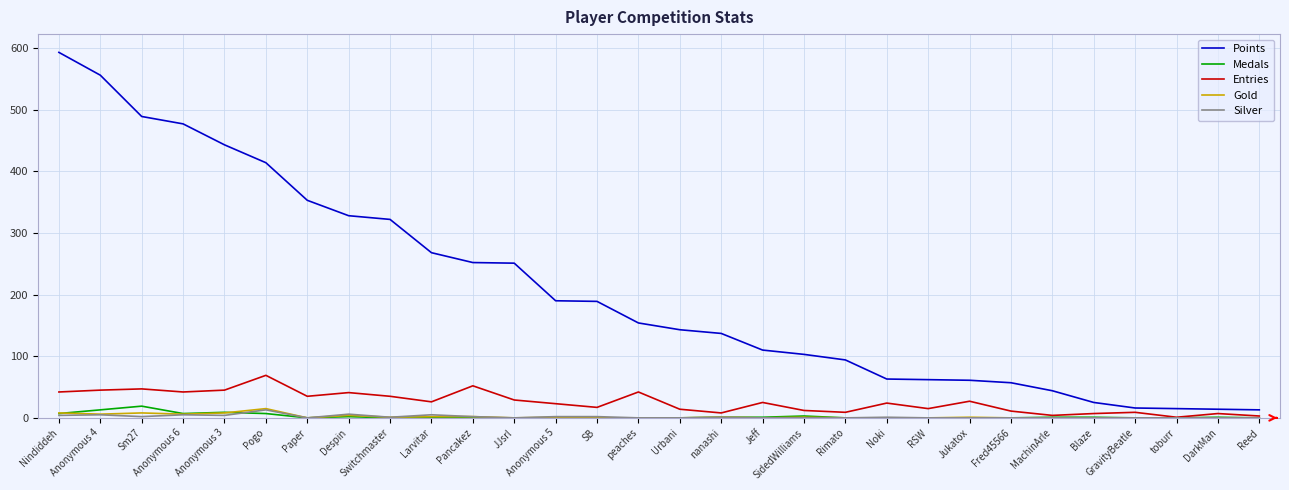

True or false: Points has a value of 63 at Noki.

True